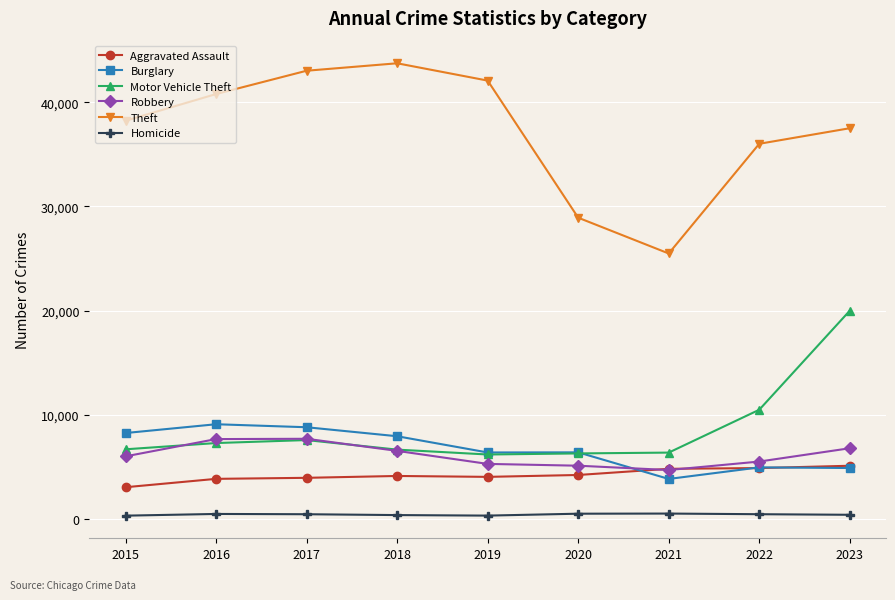

How many series are shown in this chart?

6